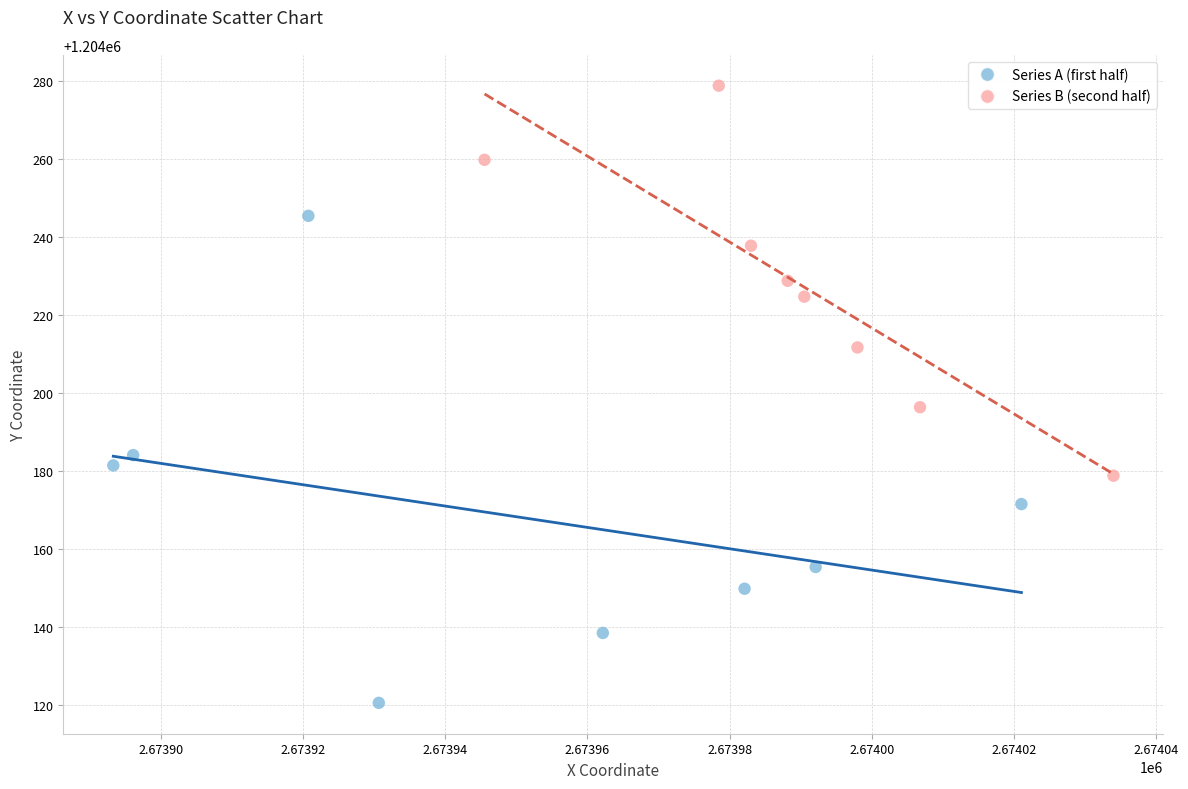

Which series reaches the minimum Y coordinate?

Series A (first half)